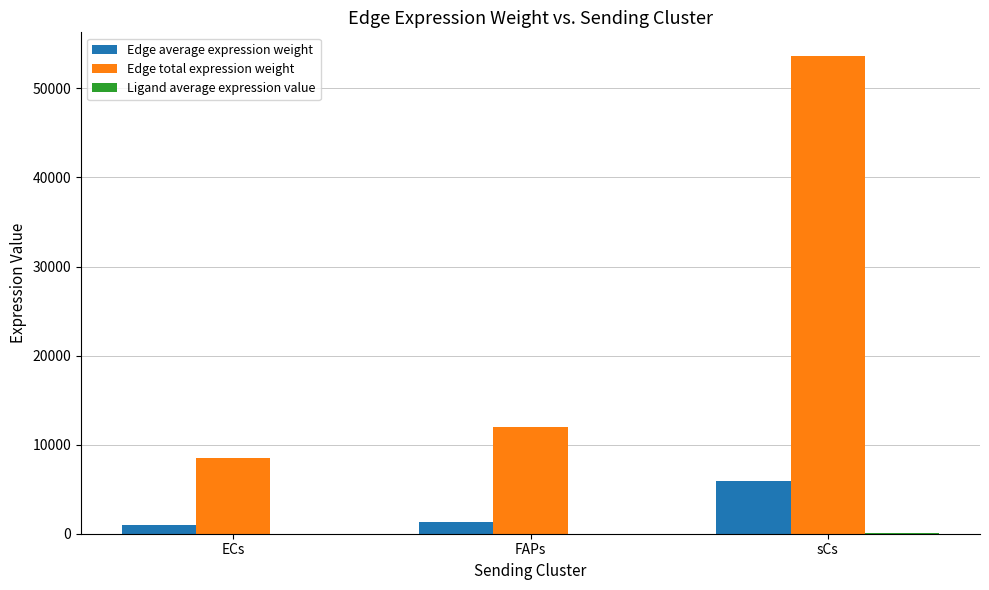

How many categories are shown in the chart?

3